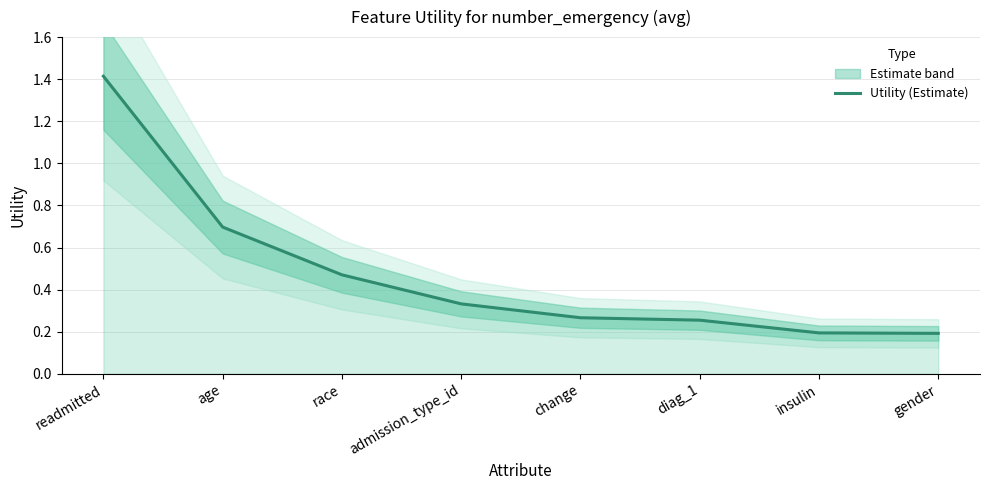

What is the difference between the maximum and minimum values?

1.2